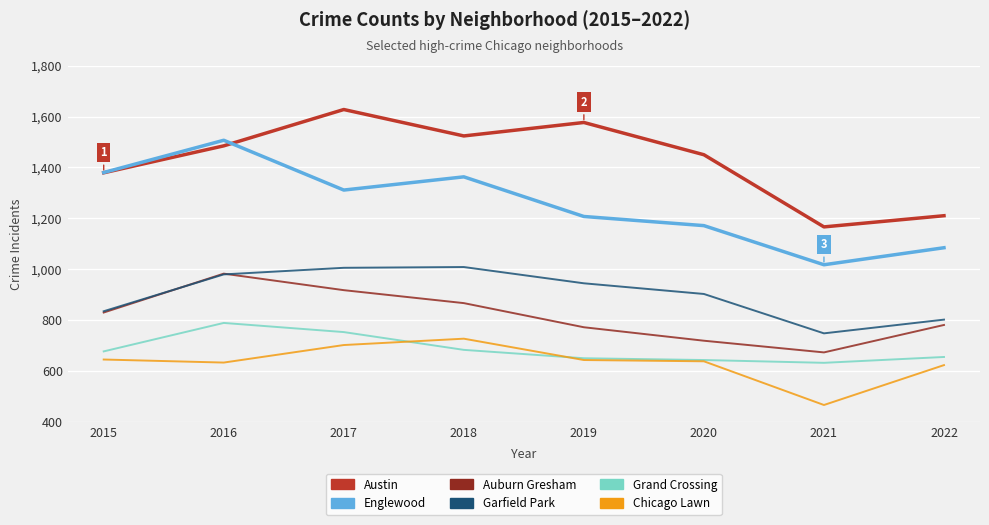

Which series has the largest range (max minus min)?

Englewood